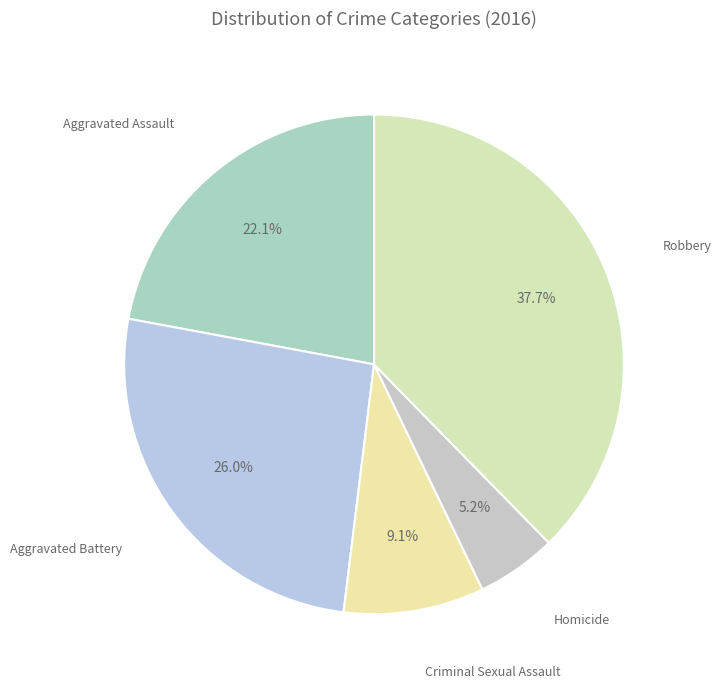

To the nearest percent, what is the difference between the largest and smallest slice percentages?

32%